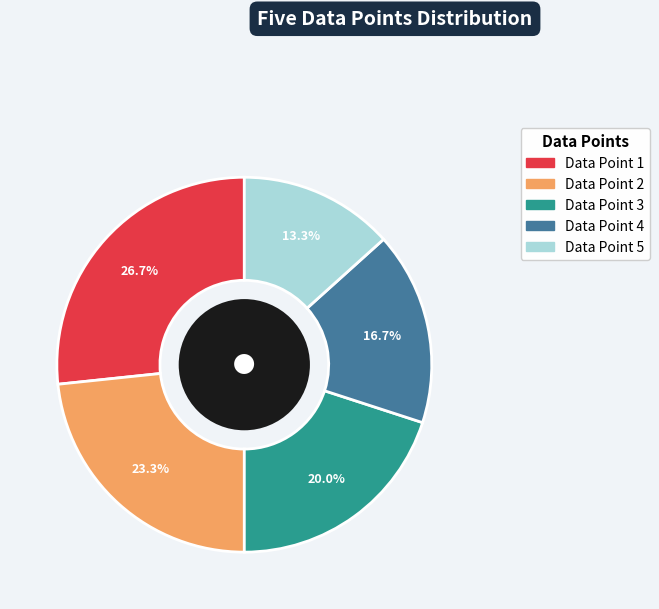

What percentage do Data Point 2 and Data Point 4 together represent?

40.0%